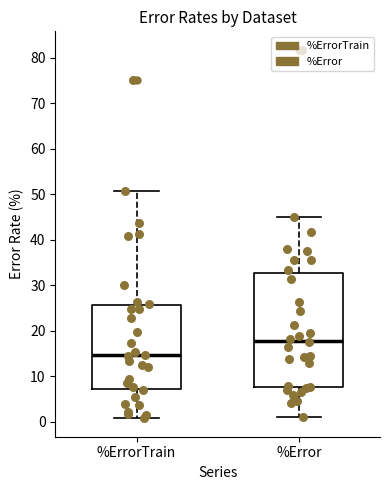

Which box's median line is the lowest?

%ErrorTrain